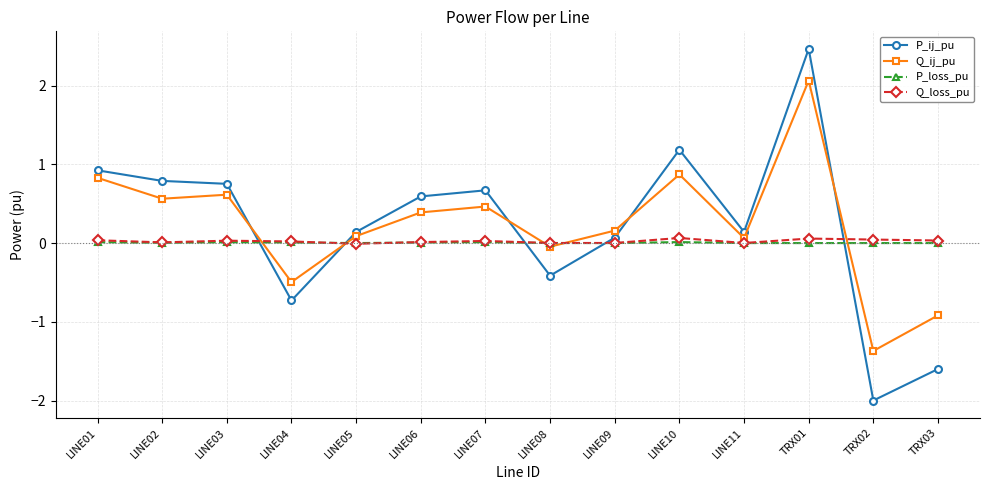

What is the minimum value shown in the chart?

-2.0